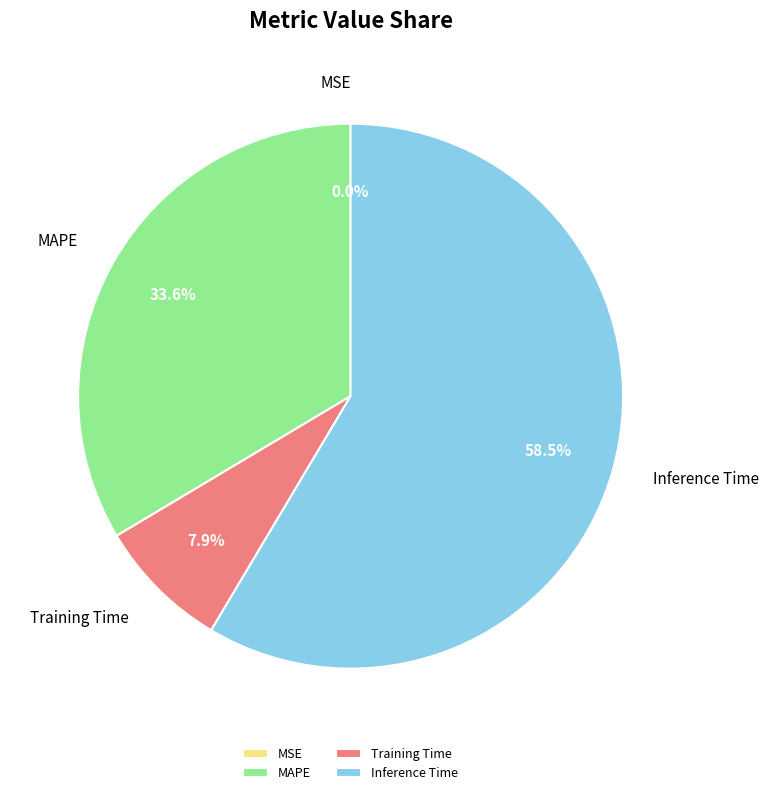

How much of the chart is everything except MAPE?

66.4%